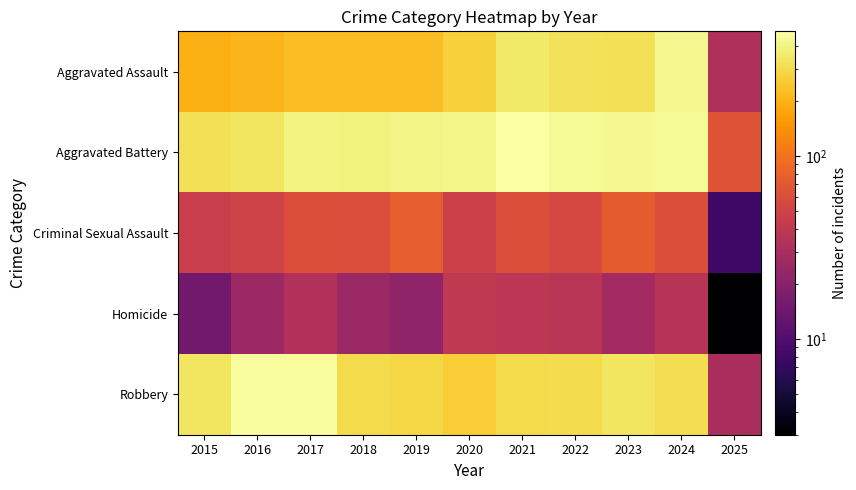

Which has a higher value, 2016 or 2023?

2023